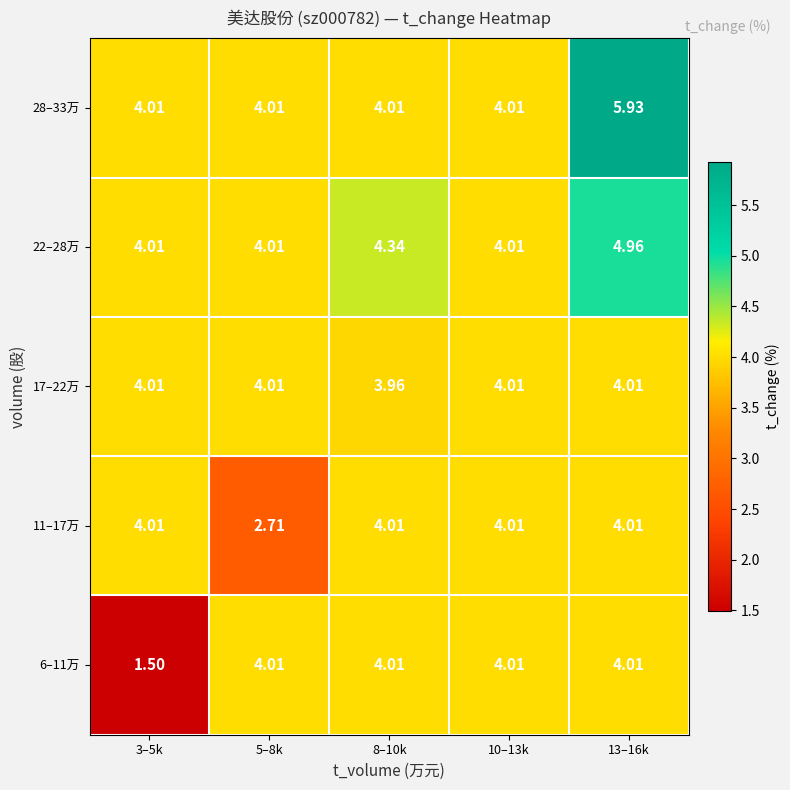

Is the value of 17–22万 at 5–8k greater than the value of 11–17万 at 5–8k?

Yes